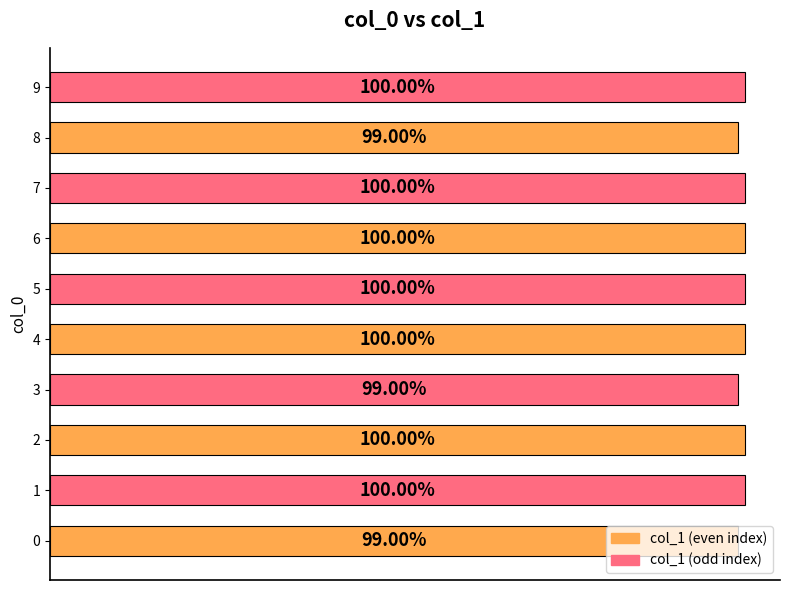

Are the bars horizontal?

Yes